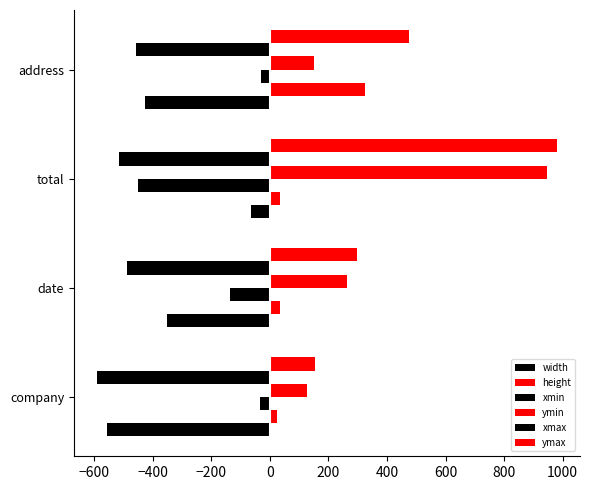

How many values in the xmin series are below -34?

2